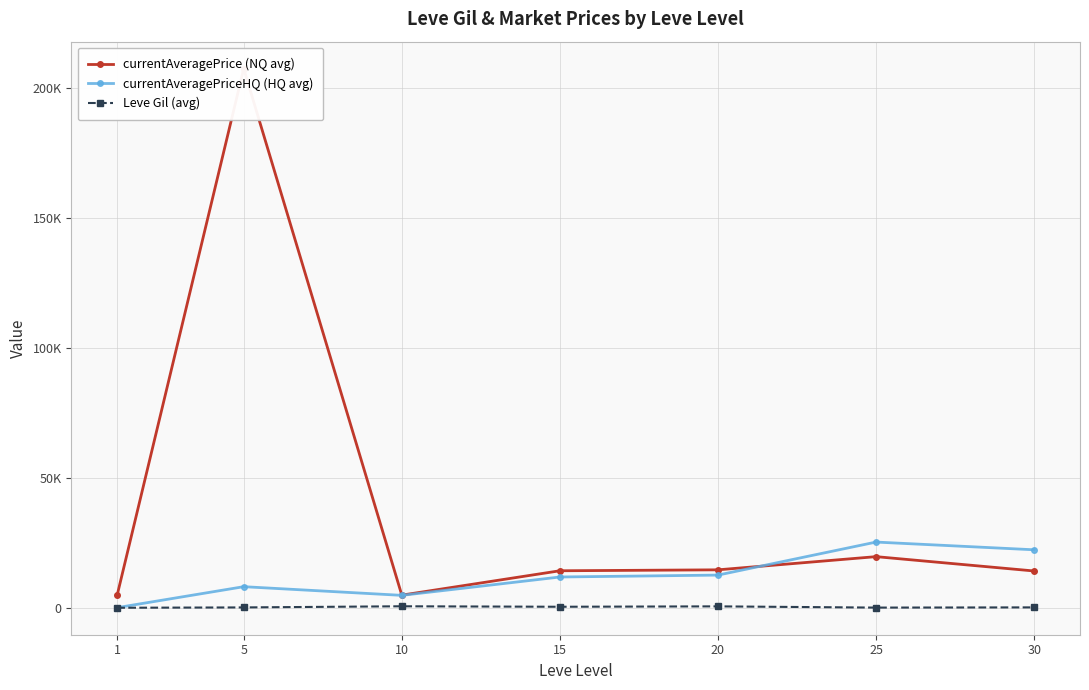

How many values in the Leve Gil (avg) series are below 377?

3